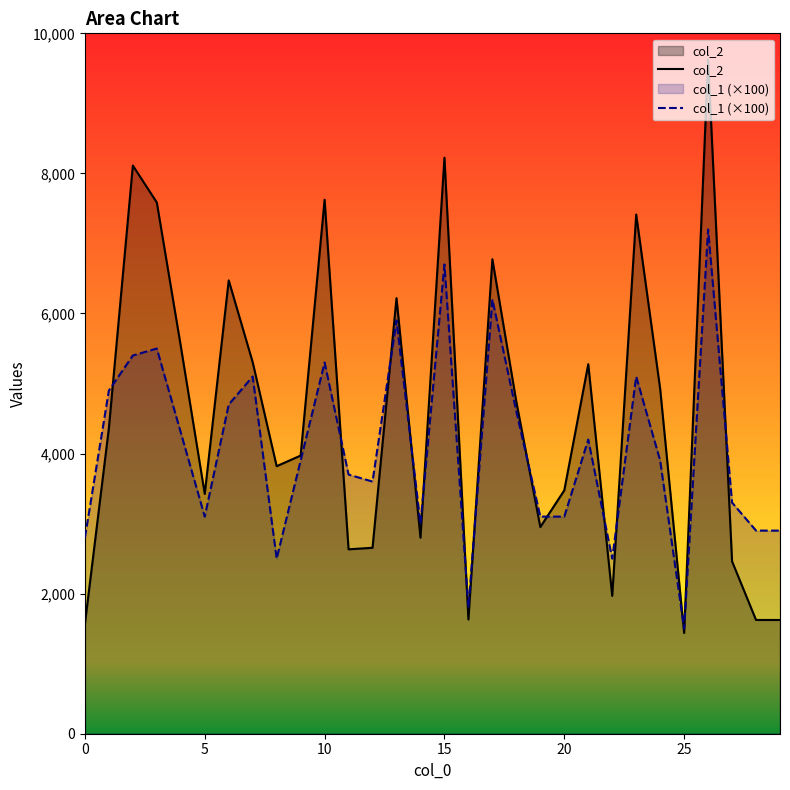

What is the difference between the highest and lowest values at 7?

204